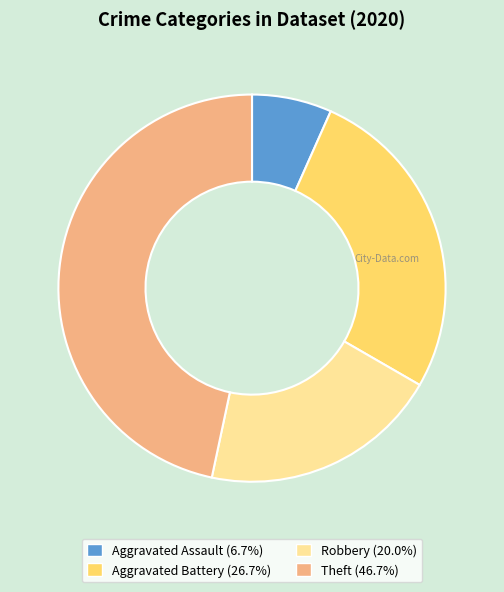

What is the ratio of the value at Theft to the value at Aggravated Assault?

7.0